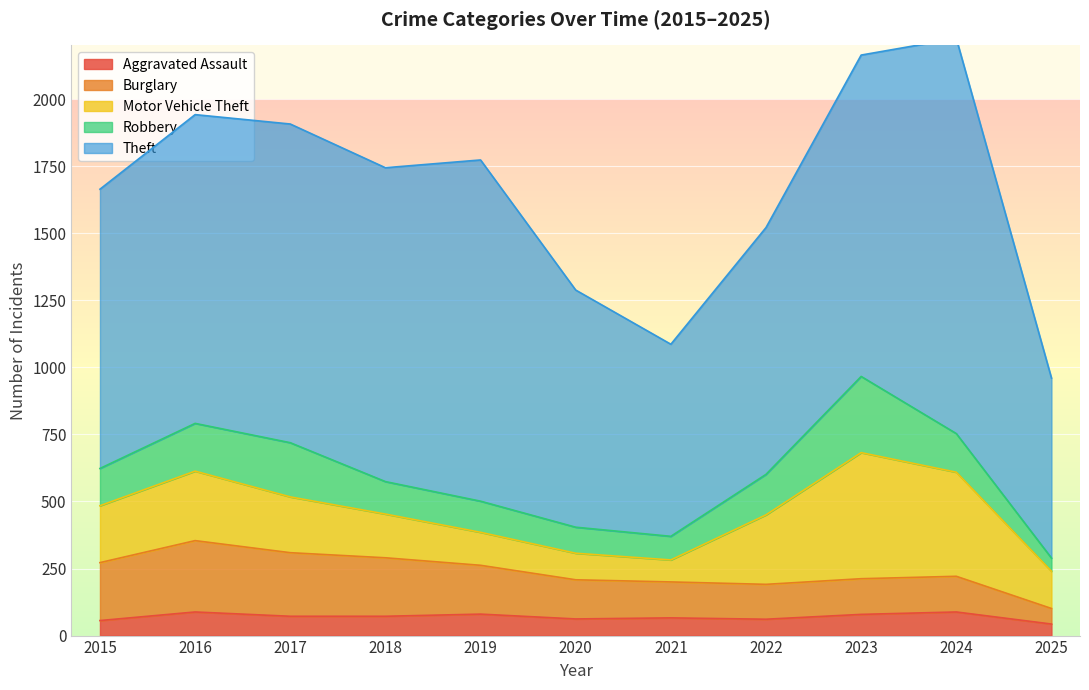

The Aggravated Assault series shows 88 at 2016. True or false?

True